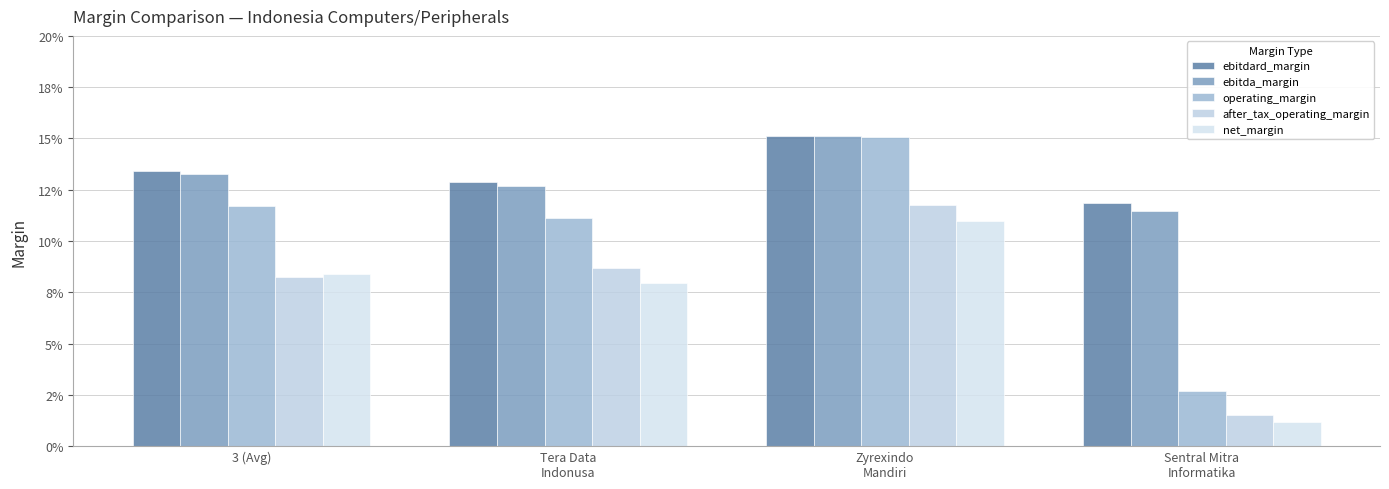

What is the highest value of the net_margin series?

0.1